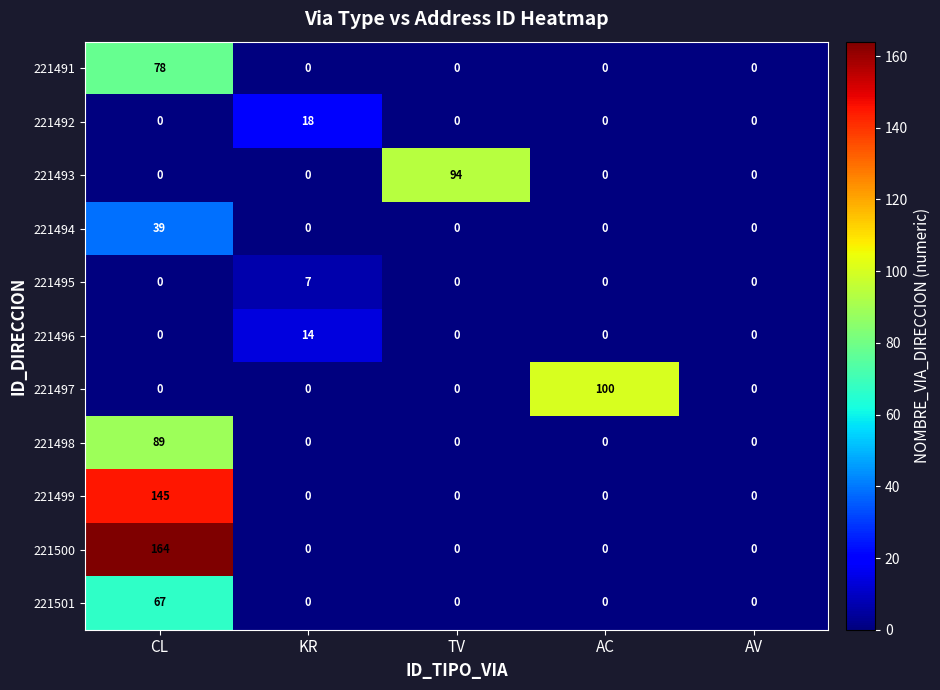

Which series has the largest range (max minus min)?

221500